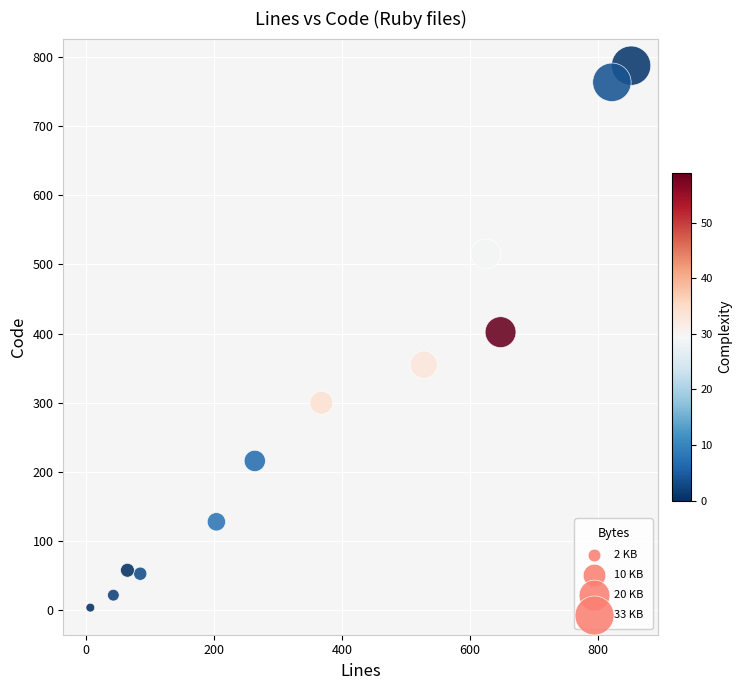

What is the average X value?

376